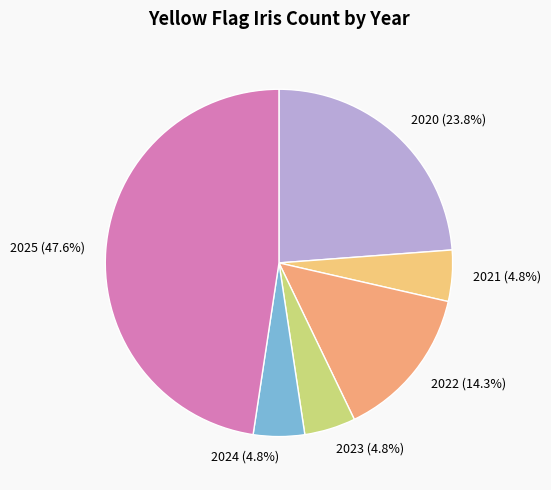

Is there a majority slice in this chart?

No